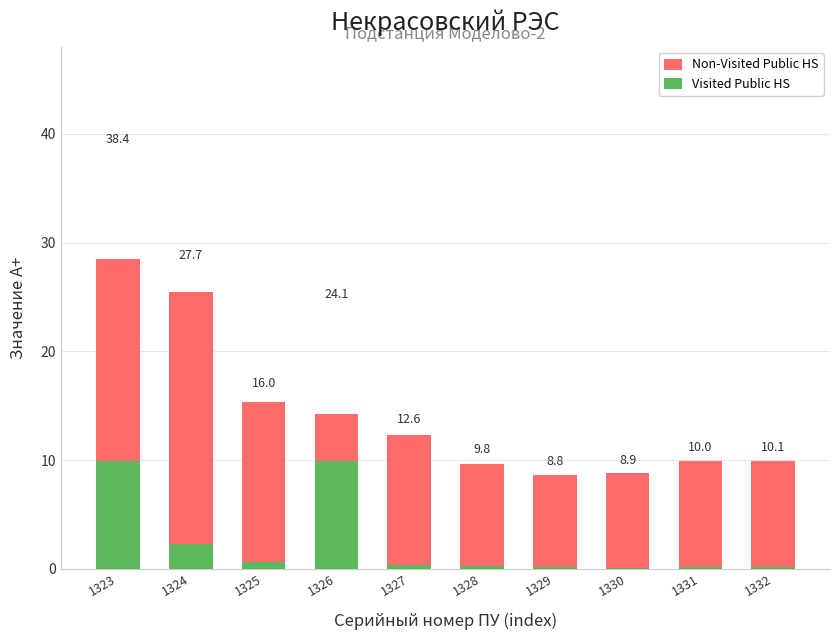

At which label is Non-Visited Public HS closest to 18?

1325